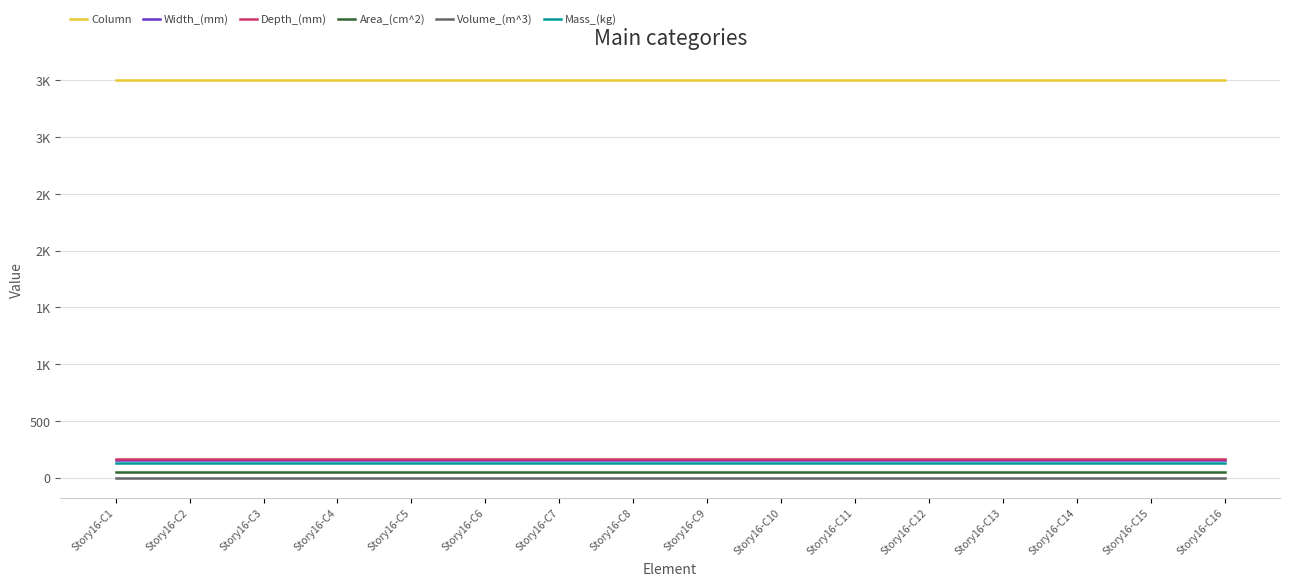

Reading right to left, what are all the values shown in this chart?

Column: 3500.0	3500.0	3500.0	3500.0	3500.0	3500.0	3500.0	3500.0	3500.0	3500.0	3500.0	3500.0	3500.0	3500.0	3500.0	3500.0
Width_(mm): 154.0	154.0	154.0	154.0	154.0	154.0	154.0	154.0	154.0	154.0	154.0	154.0	154.0	154.0	154.0	154.0
Depth_(mm): 162.0	162.0	162.0	162.0	162.0	162.0	162.0	162.0	162.0	162.0	162.0	162.0	162.0	162.0	162.0	162.0
Area_(cm^2): 47.3	47.3	47.3	47.3	47.3	47.3	47.3	47.3	47.3	47.3	47.3	47.3	47.3	47.3	47.3	47.3
Volume_(m^3): 0.0	0.0	0.0	0.0	0.0	0.0	0.0	0.0	0.0	0.0	0.0	0.0	0.0	0.0	0.0	0.0
Mass_(kg): 129.9	129.9	129.9	129.9	129.9	129.9	129.9	129.9	129.9	129.9	129.9	129.9	129.9	129.9	129.9	129.9